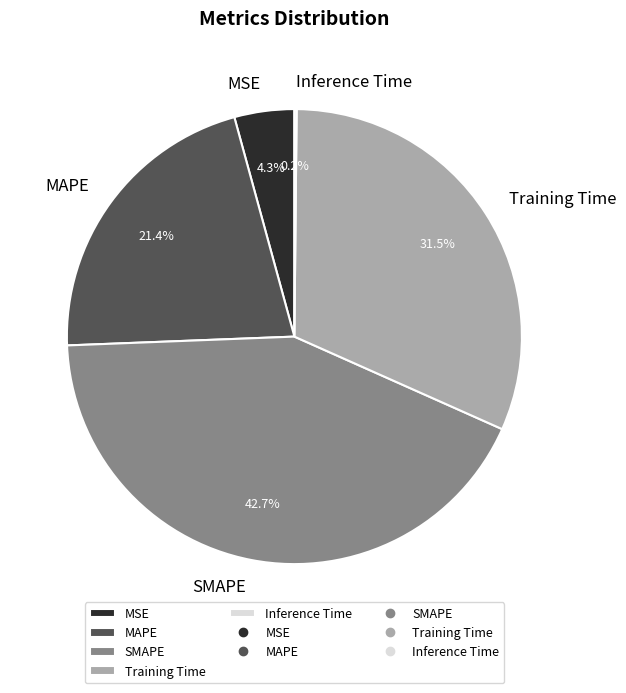

Which has a higher value, SMAPE or MAPE?

SMAPE